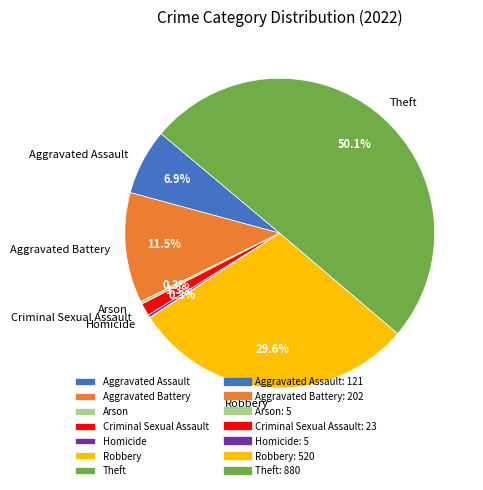

Which has a higher value, Theft or Aggravated Assault?

Theft